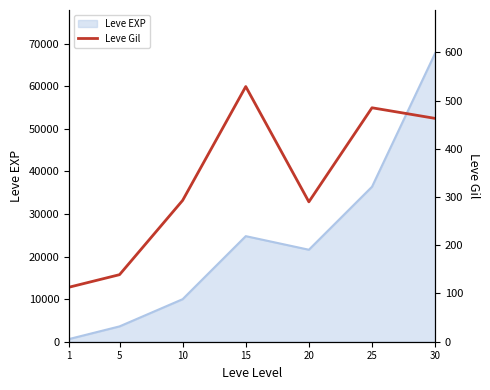

The chart shows a value of 67 at 10. True or false?

False